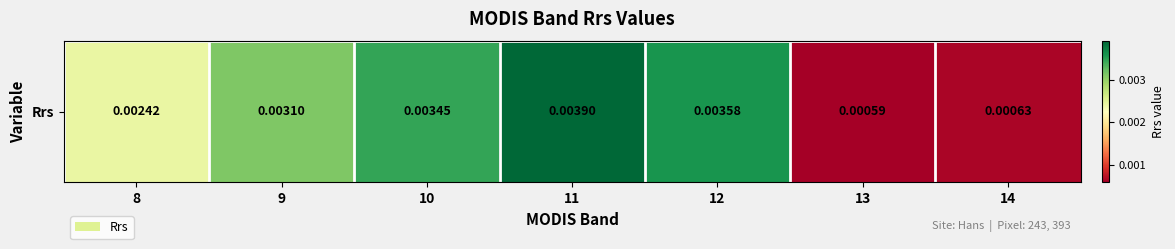

How many data points does each series have?

7